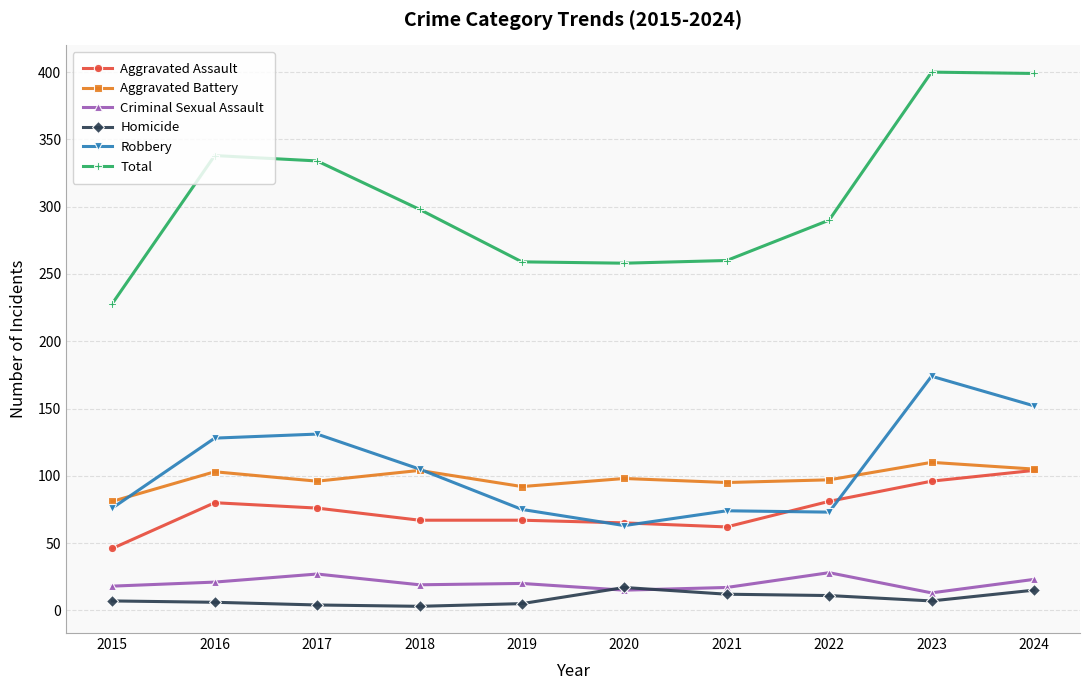

At which label does Aggravated Battery reach its minimum?

2015